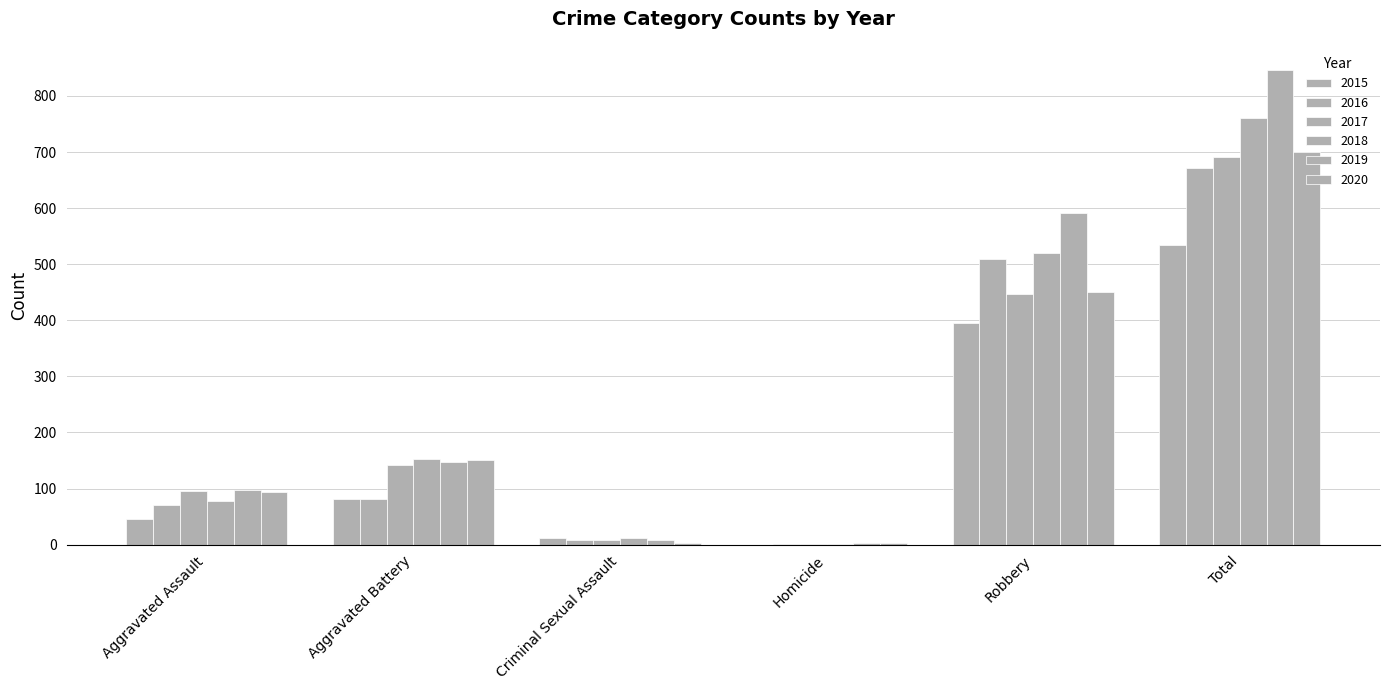

Is the value of 2016 at Homicide greater than the value of 2019 at Robbery?

No